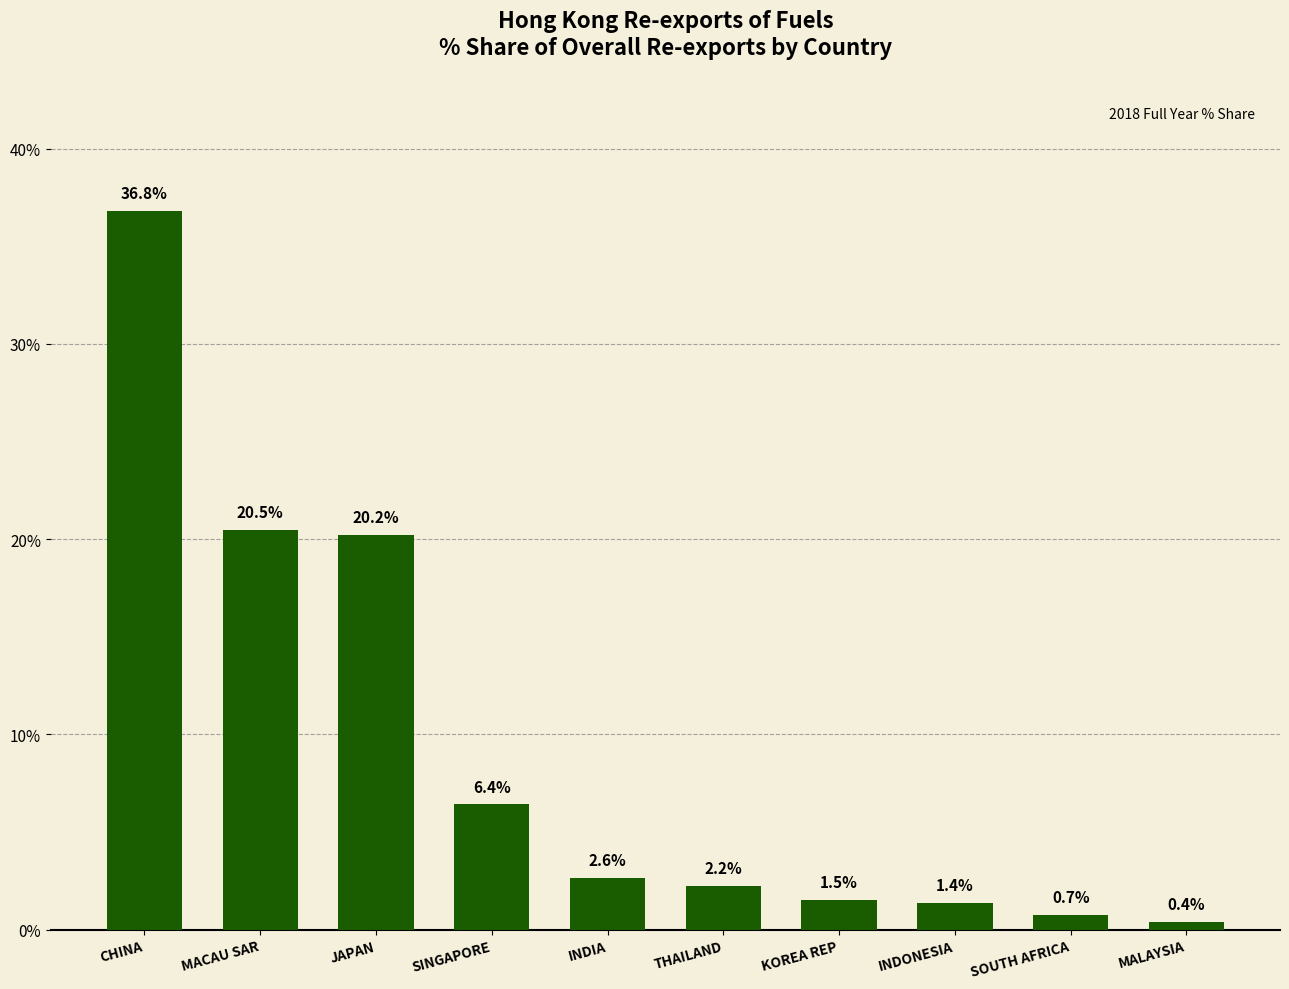

How many values exceed 2?

6